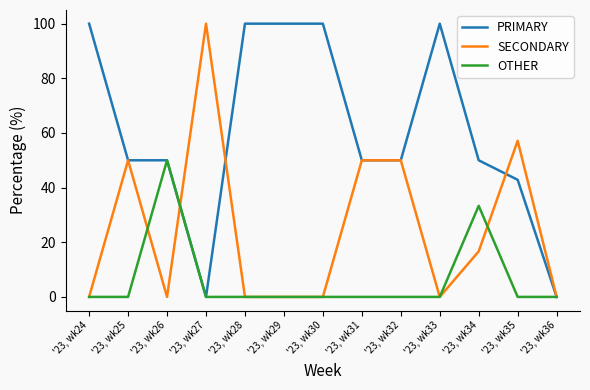

What is the sum of all SECONDARY values?

323.8